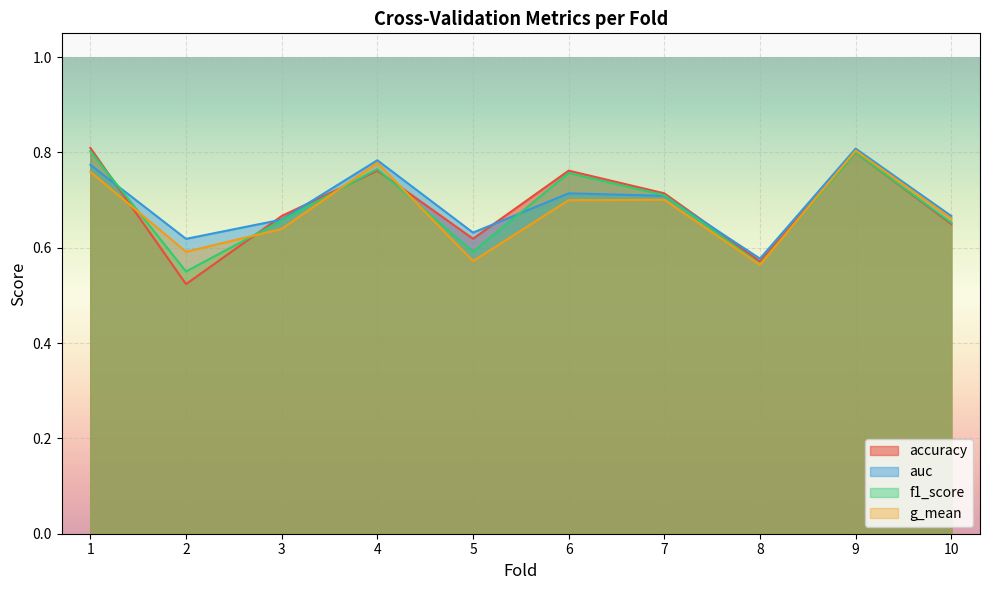

What is the difference between the auc values at 1 and 7?

0.1